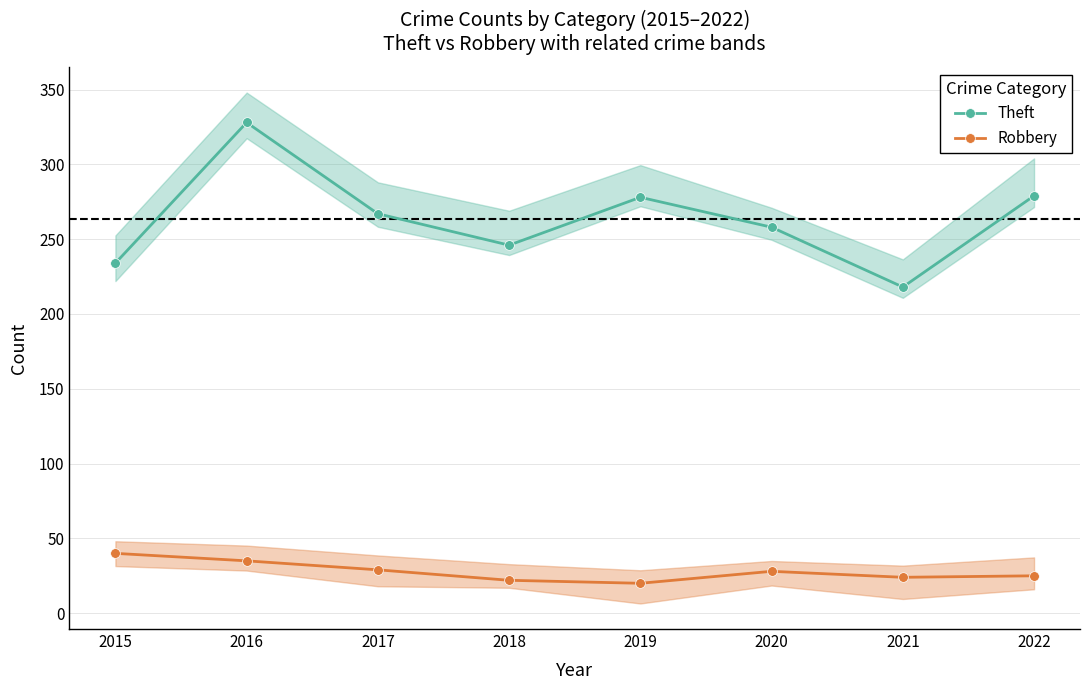

Does the chart have visible grid lines?

Yes